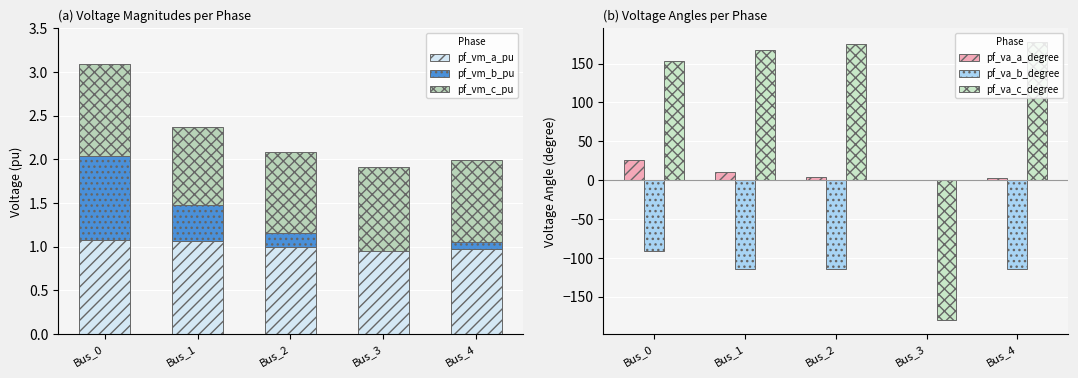

At Bus_2, list the series in order from largest to smallest.

pf_va_c_degree, pf_va_a_degree, pf_vm_a_pu, pf_vm_c_pu, pf_vm_b_pu, pf_va_b_degree